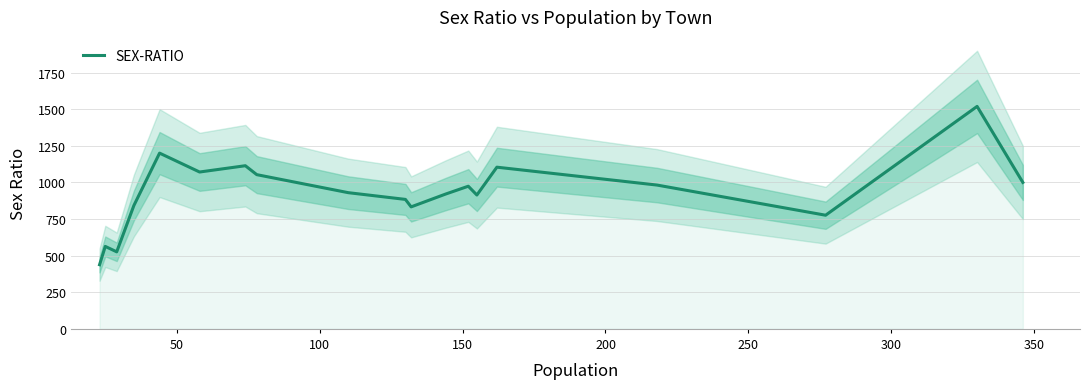

What is the average value?

929